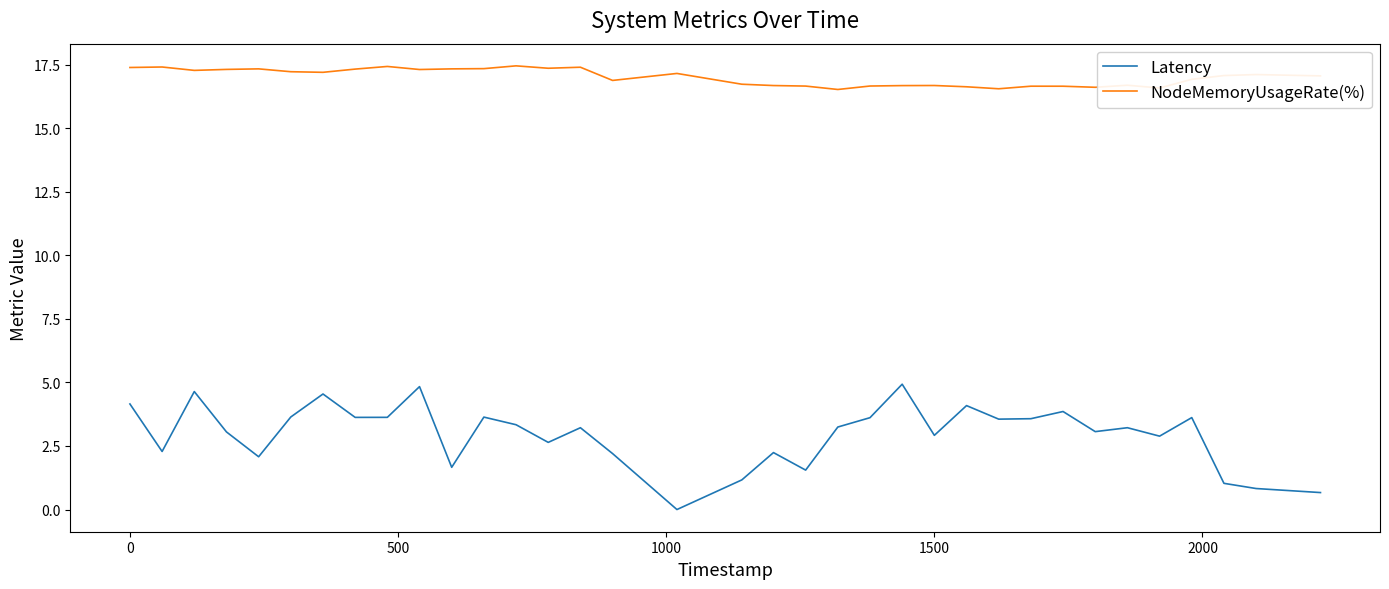

Rank the series by their maximum value, from highest to lowest.

NodeMemoryUsageRate(%), Latency